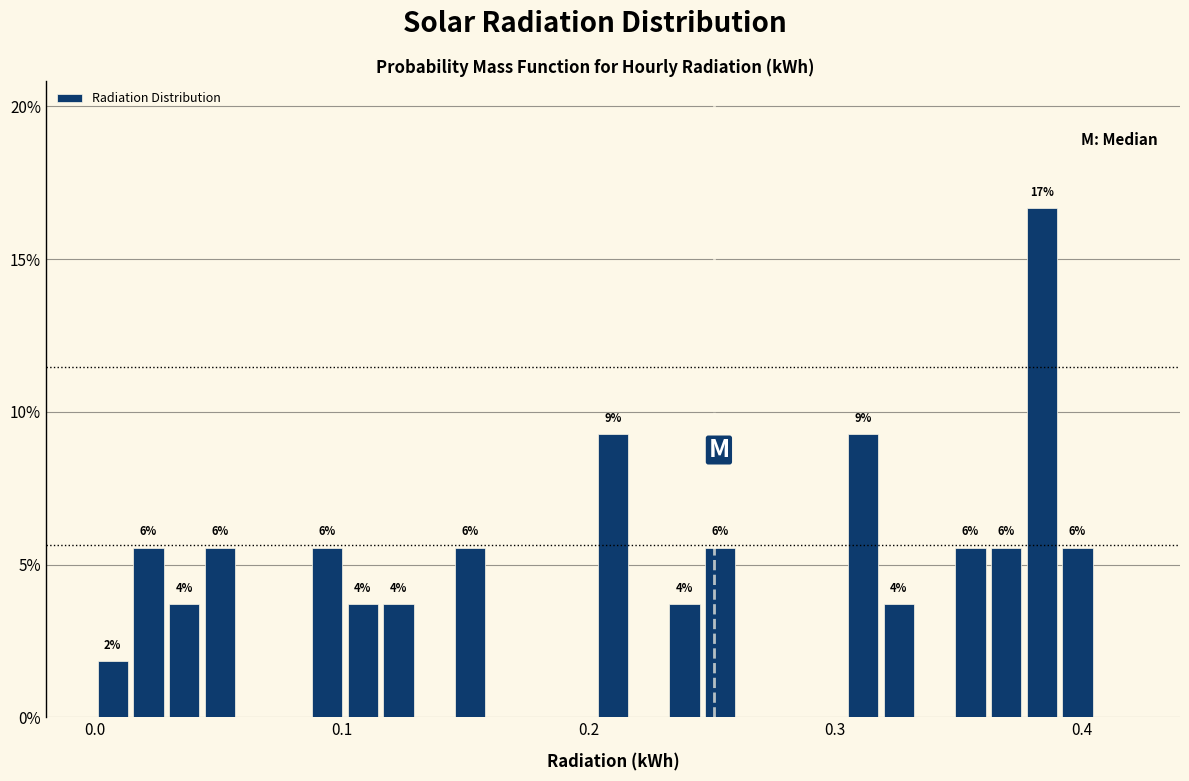

Around what value on the x-axis is the tallest bar? Give the approximate position of its centre, as read against the axis.

0.38